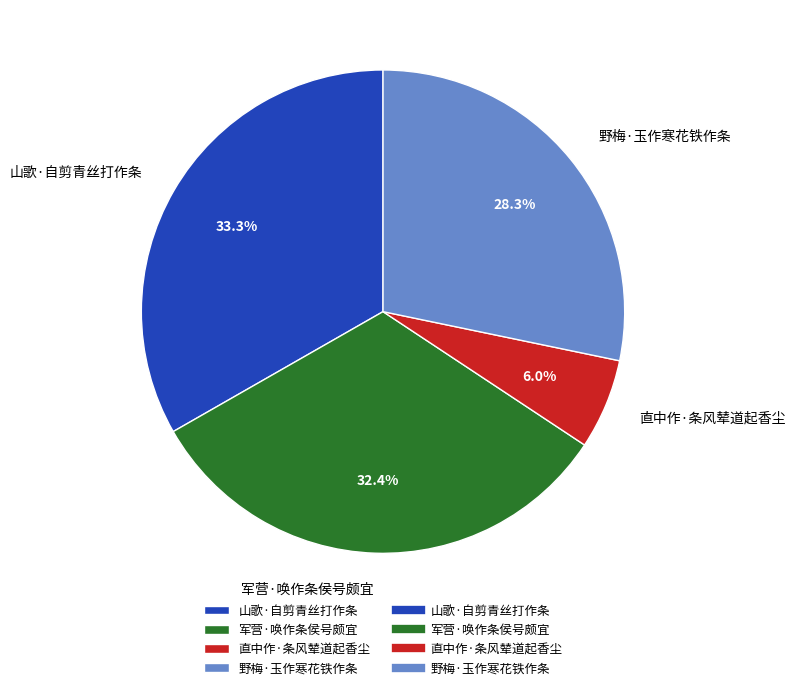

To the nearest percent, what portion does 野梅·玉作寒花铁作条 represent?

28%